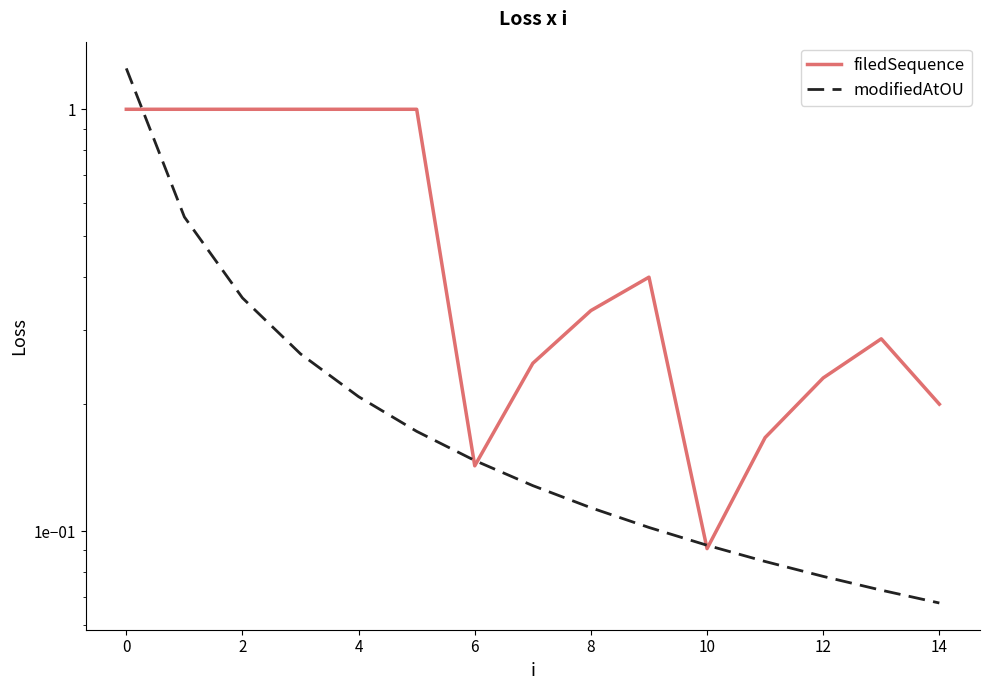

Read the modifiedAtOU value at 12.

0.1